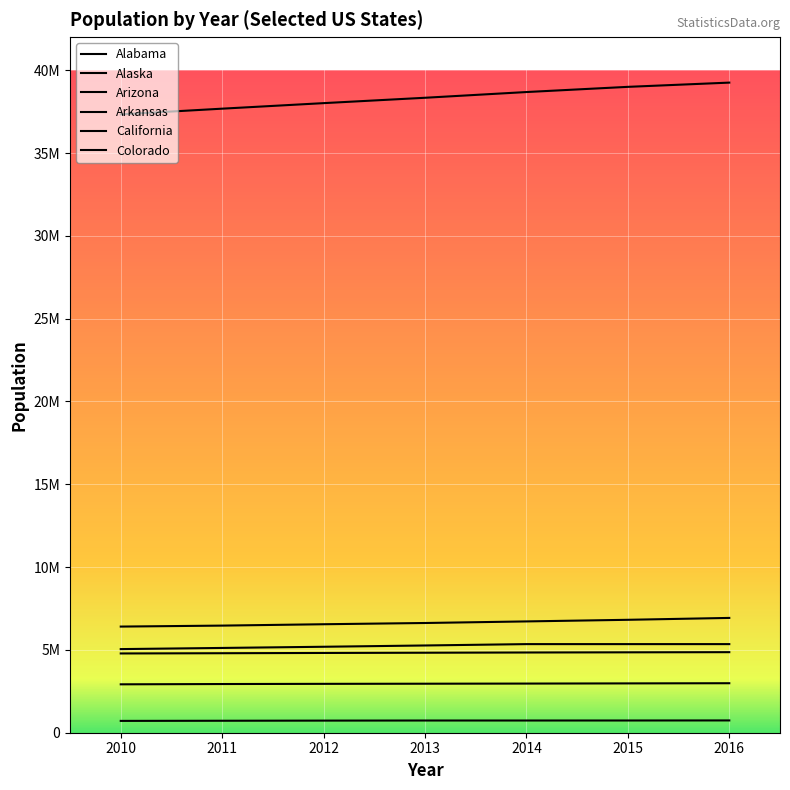

Does the chart display data point markers on the line(s)?

No